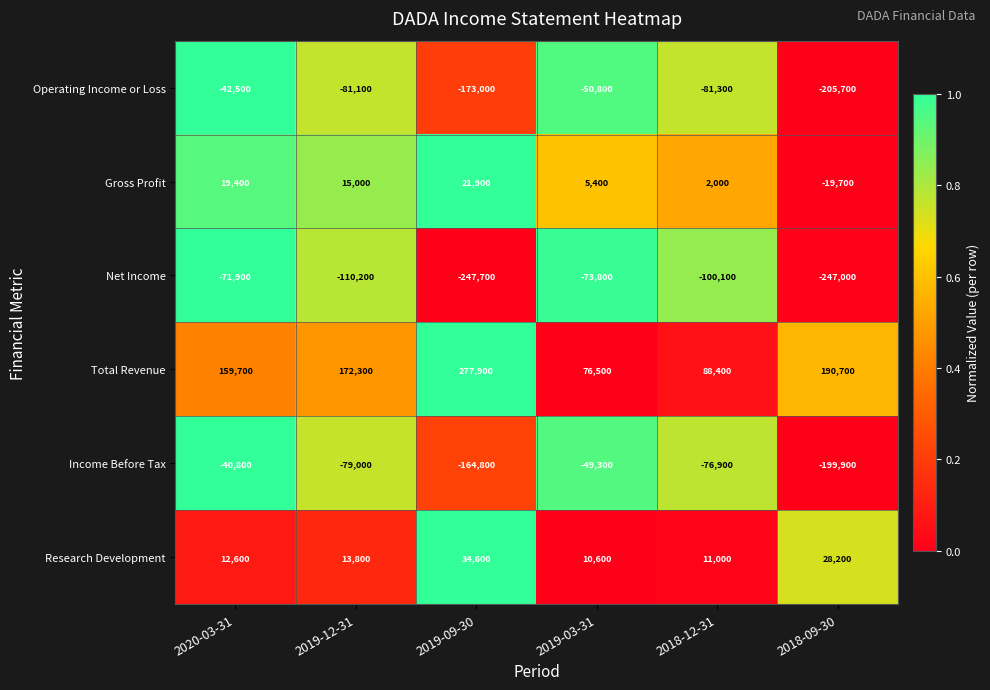

What is the maximum value shown in the chart?

277900